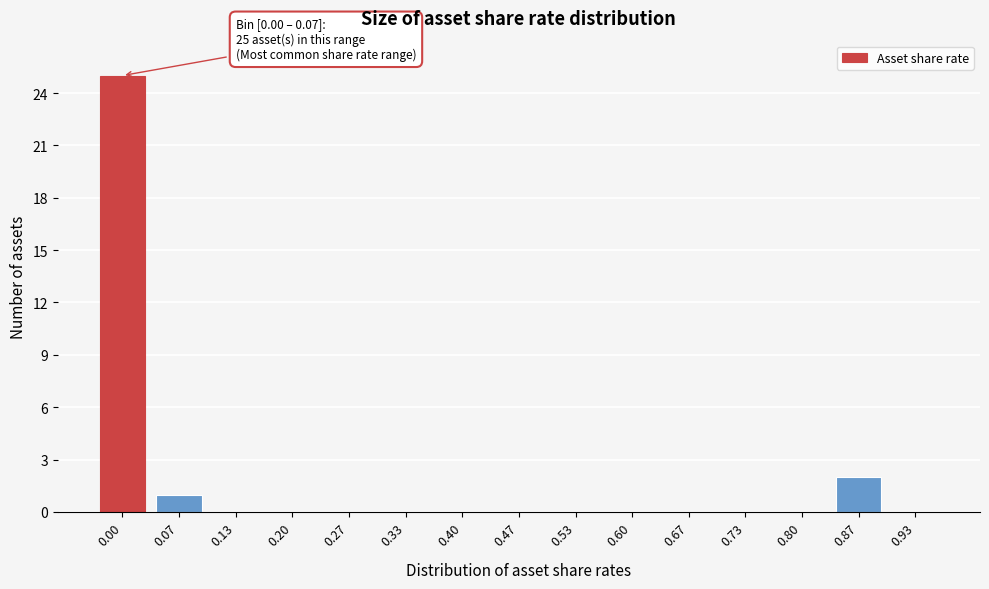

Reading left to right, transcribe all the data shown in this chart.

0.00=25	0.07=1	0.13=0	0.20=0	0.27=0	0.33=0	0.40=0	0.47=0	0.53=0	0.60=0	0.67=0	0.73=0	0.80=0	0.87=2	0.93=0